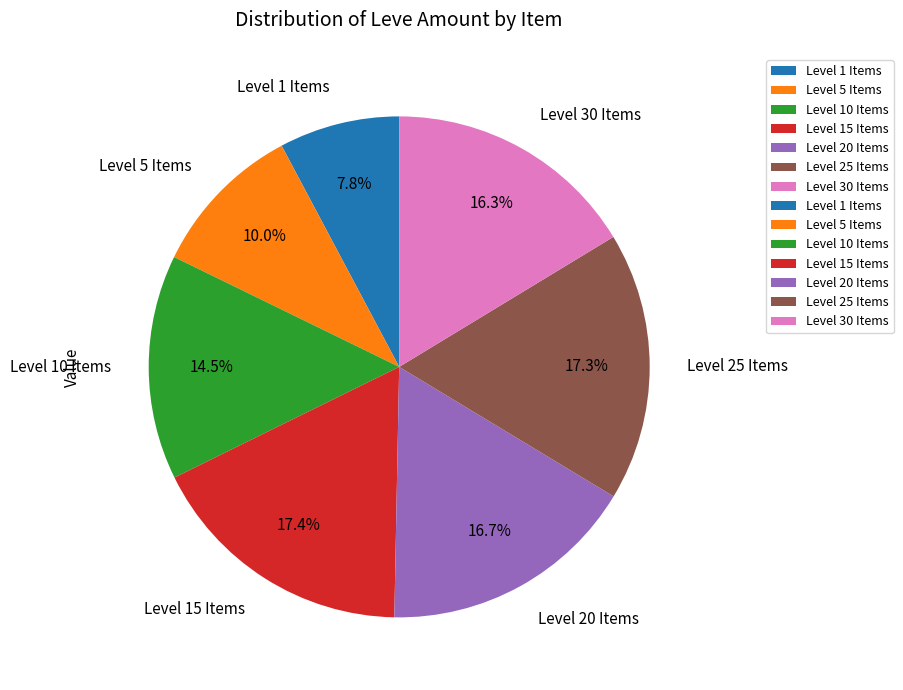

Which slice is the smallest?

Level 1 Items